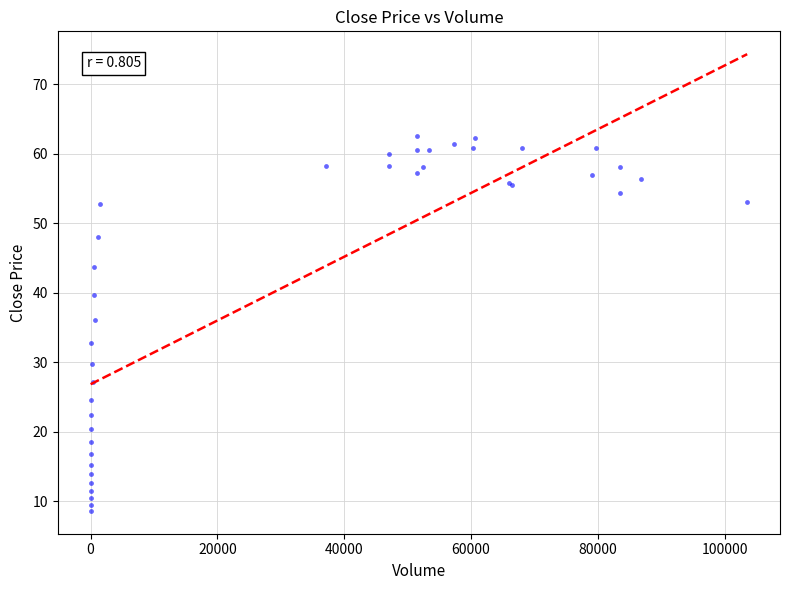

What Y value in the scatter plot is closest to 35?

36.1